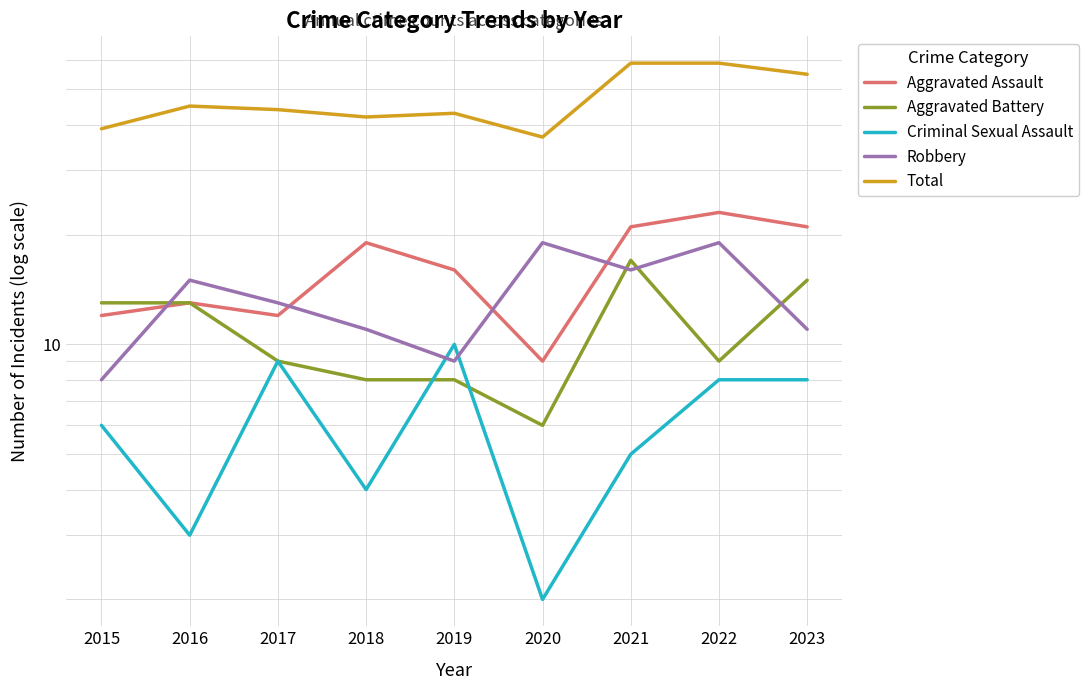

What is the total value across all series at 2022?

118